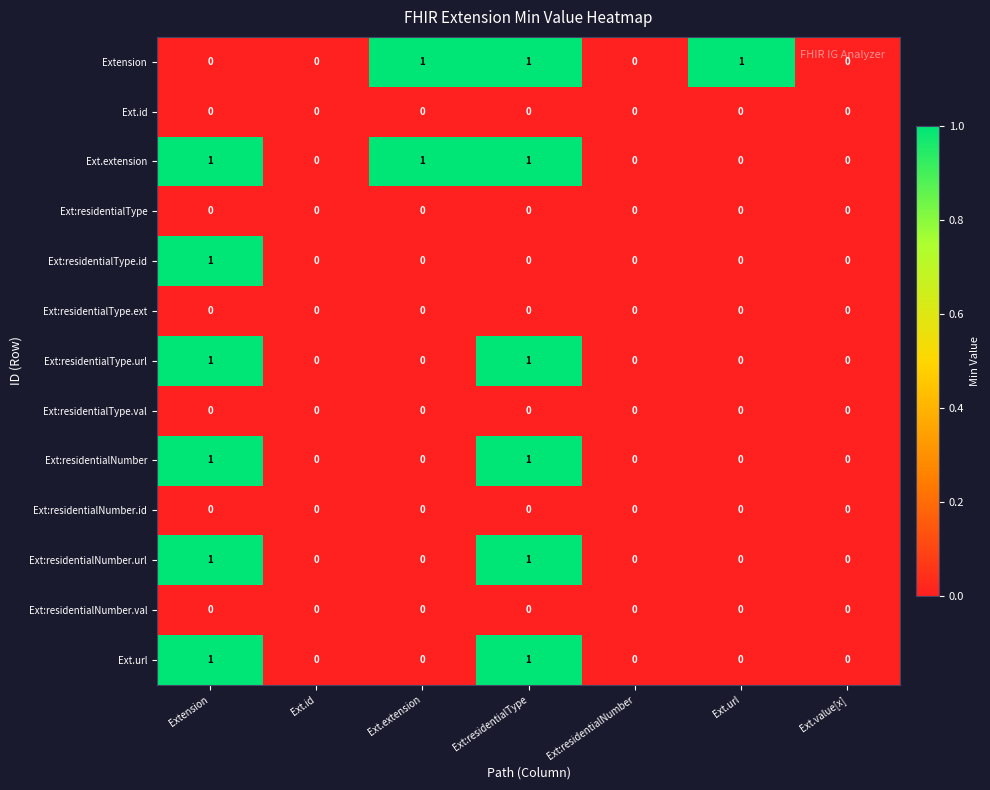

Count the Ext:residentialType.url values in the range 0 to 1.

7